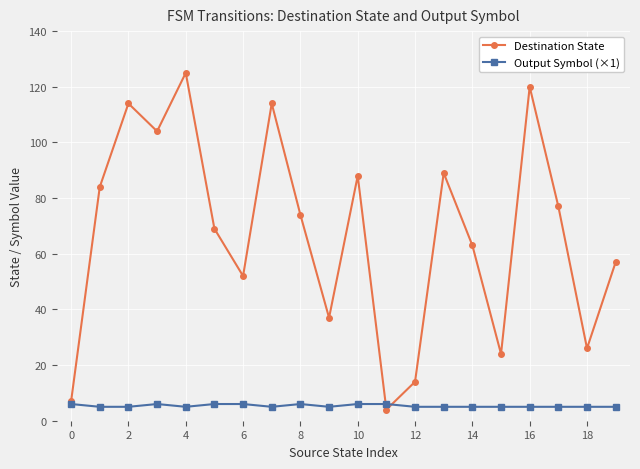

Which series has the largest range (max minus min)?

Destination State